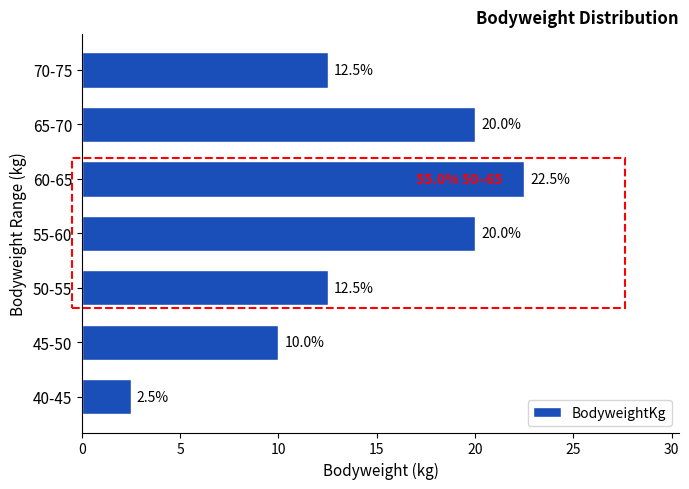

Reading top to bottom, extract all data points from this chart.

70-75=12.5	65-70=20.0	60-65=22.5	55-60=20.0	50-55=12.5	45-50=10.0	40-45=2.5